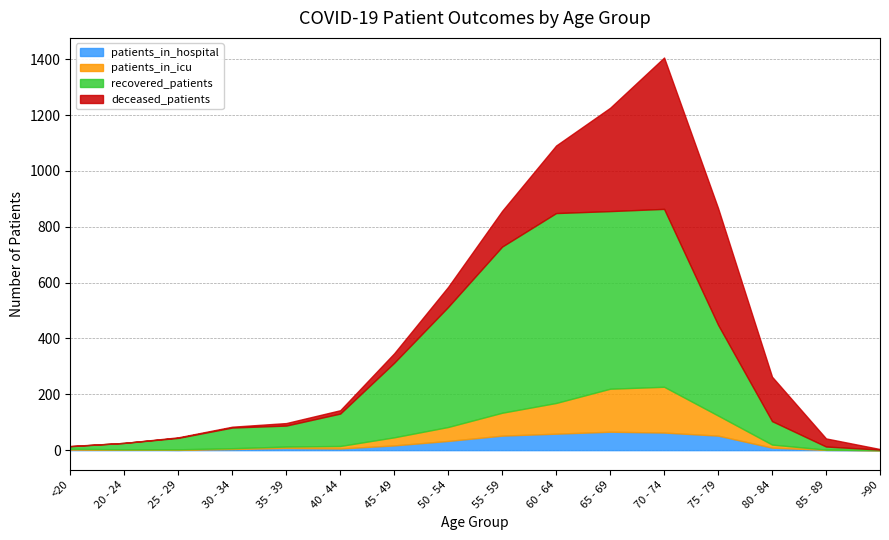

What is the average value of the patients_in_icu series?

44